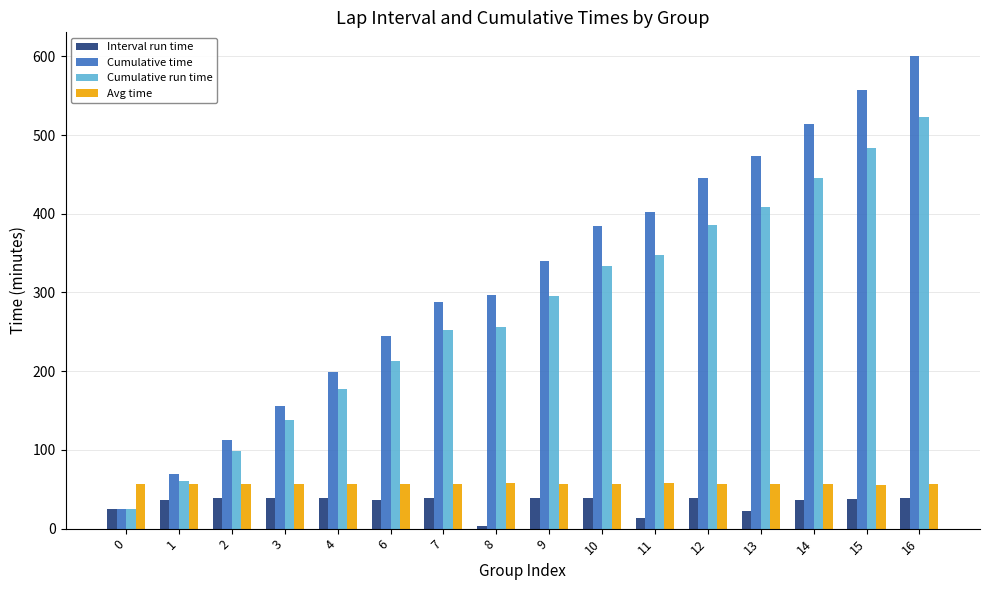

Count the number of data series in this chart.

4